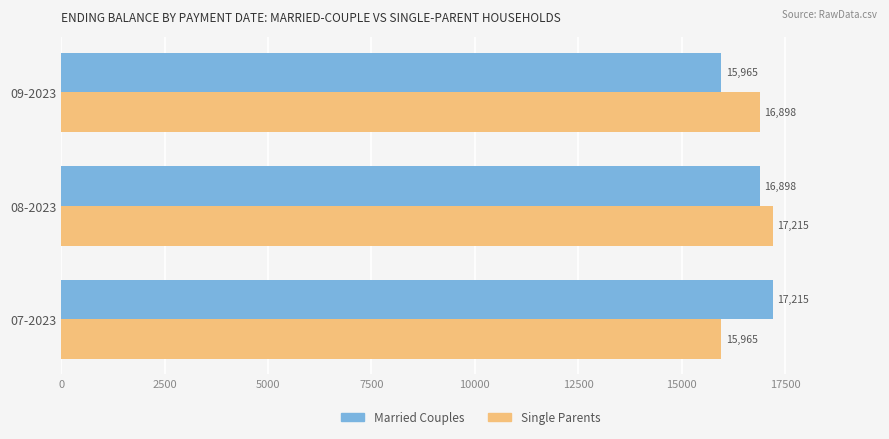

True or false: Married Couples has a value of 15964.9 at 09-2023.

True